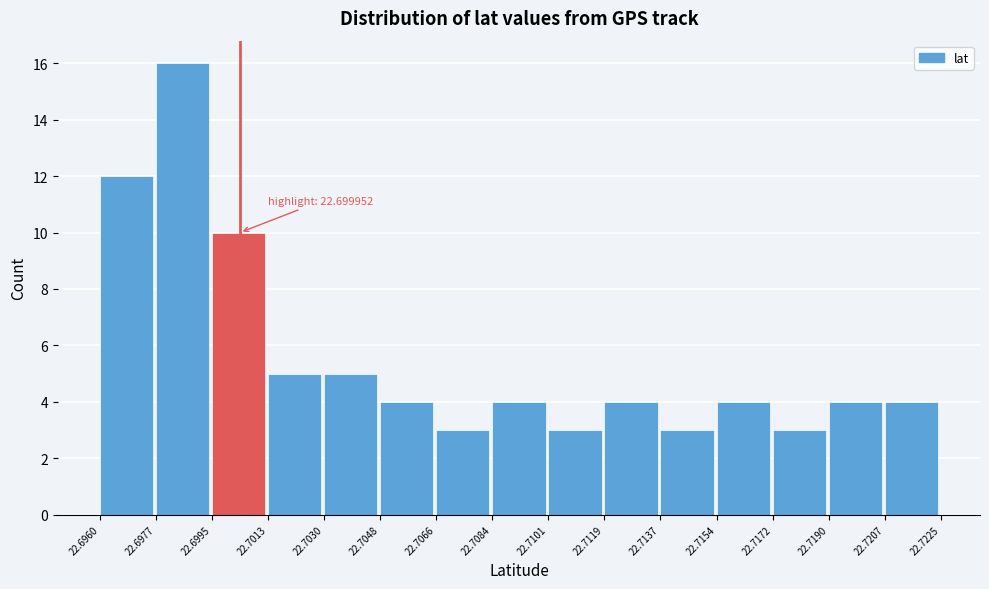

Over which range of the x-axis is the bar tallest?

22.6977 to 22.6995